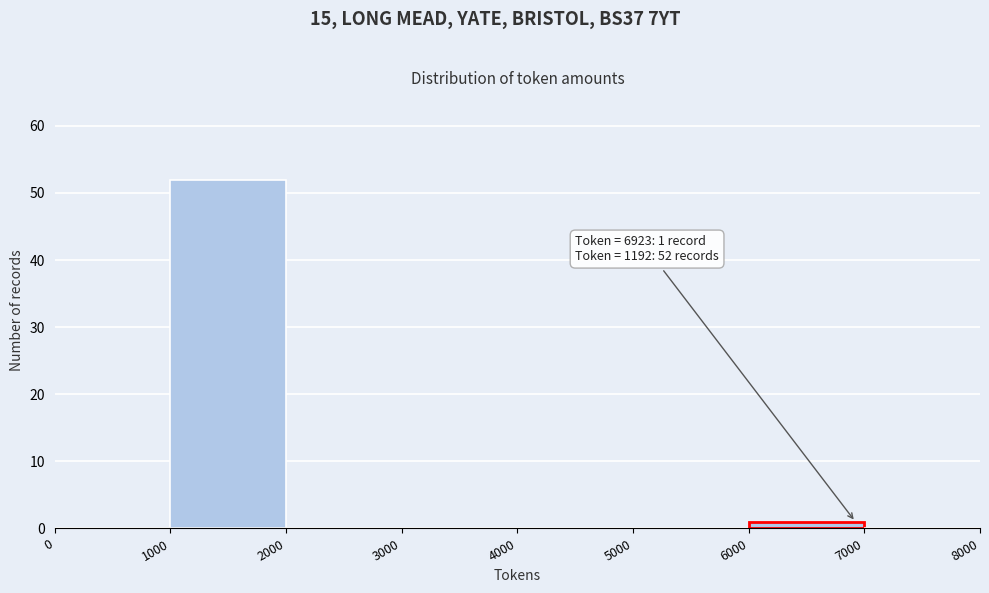

Which range on the x-axis has the tallest bar?

1000 to 2000